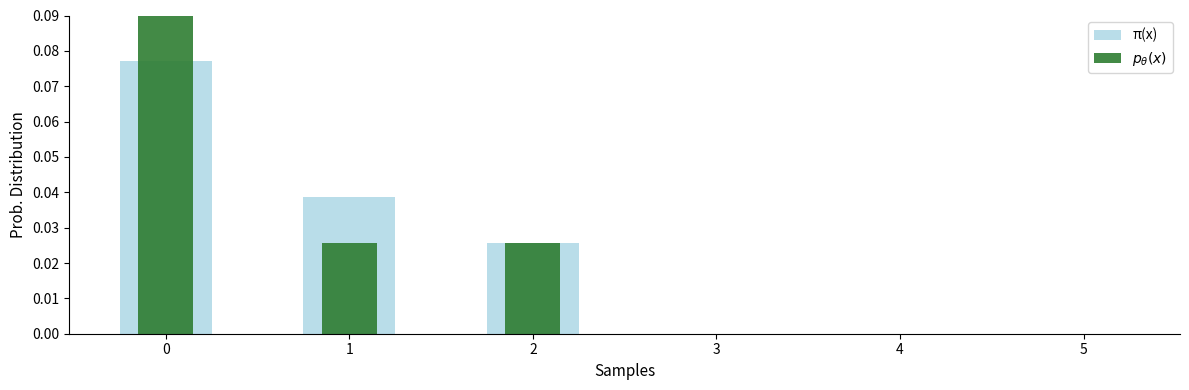

What is the sum of all π(x) values?

0.1